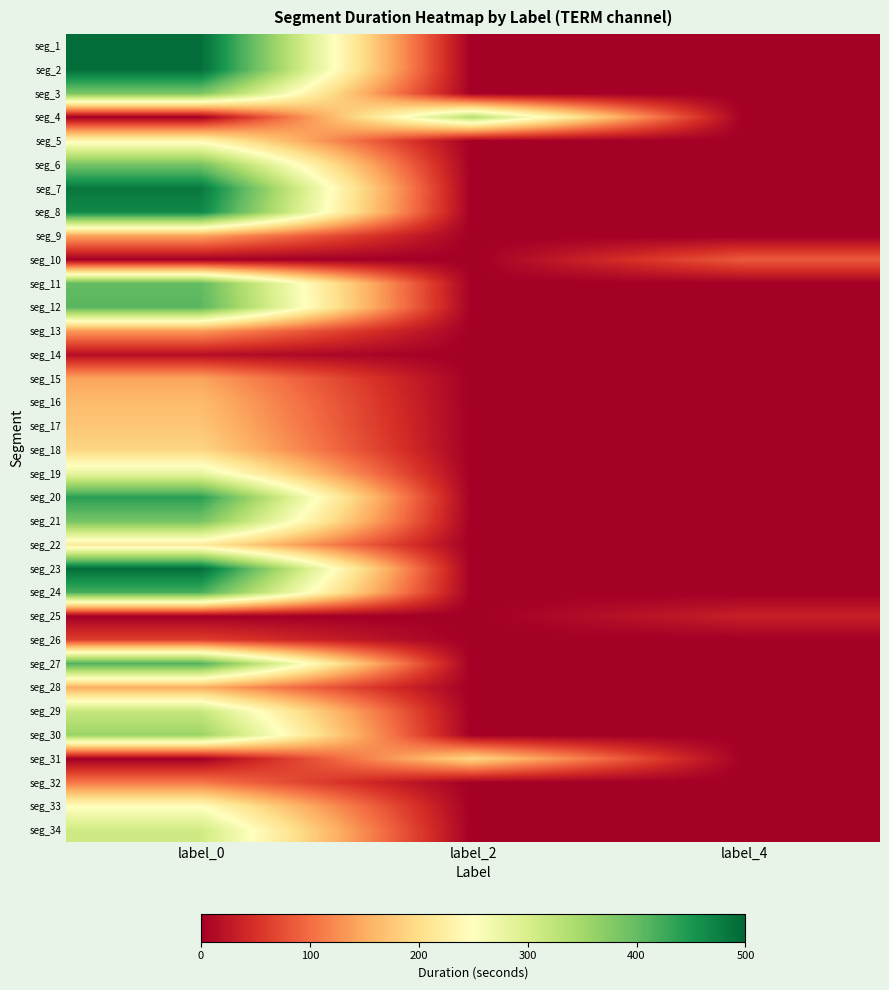

Reading left to right, what are all the values shown in this chart?

seg_1: label_0=493	label_2=0	label_4=0
seg_2: label_0=493	label_2=0	label_4=0
seg_3: label_0=384	label_2=0	label_4=0
seg_4: label_0=0	label_2=335	label_4=0
seg_5: label_0=239	label_2=0	label_4=0
seg_6: label_0=387	label_2=0	label_4=0
seg_7: label_0=482	label_2=0	label_4=0
seg_8: label_0=466	label_2=0	label_4=0
seg_9: label_0=141	label_2=0	label_4=0
seg_10: label_0=0	label_2=0	label_4=86
seg_11: label_0=401	label_2=0	label_4=0
seg_12: label_0=408	label_2=0	label_4=0
seg_13: label_0=135	label_2=0	label_4=0
seg_14: label_0=17	label_2=0	label_4=0
seg_15: label_0=143	label_2=0	label_4=0
seg_16: label_0=164	label_2=0	label_4=0
seg_17: label_0=174	label_2=0	label_4=0
seg_18: label_0=191	label_2=0	label_4=0
seg_19: label_0=280	label_2=0	label_4=0
seg_20: label_0=440	label_2=0	label_4=0
seg_21: label_0=387	label_2=0	label_4=0
seg_22: label_0=217	label_2=0	label_4=0
seg_23: label_0=493	label_2=0	label_4=0
seg_24: label_0=420	label_2=0	label_4=0
seg_25: label_0=0	label_2=0	label_4=34
seg_26: label_0=63	label_2=0	label_4=0
seg_27: label_0=415	label_2=0	label_4=0
seg_28: label_0=152	label_2=0	label_4=0
seg_29: label_0=317	label_2=0	label_4=0
seg_30: label_0=359	label_2=0	label_4=0
seg_31: label_0=0	label_2=191	label_4=0
seg_32: label_0=109	label_2=0	label_4=0
seg_33: label_0=248	label_2=0	label_4=0
seg_34: label_0=309	label_2=0	label_4=0